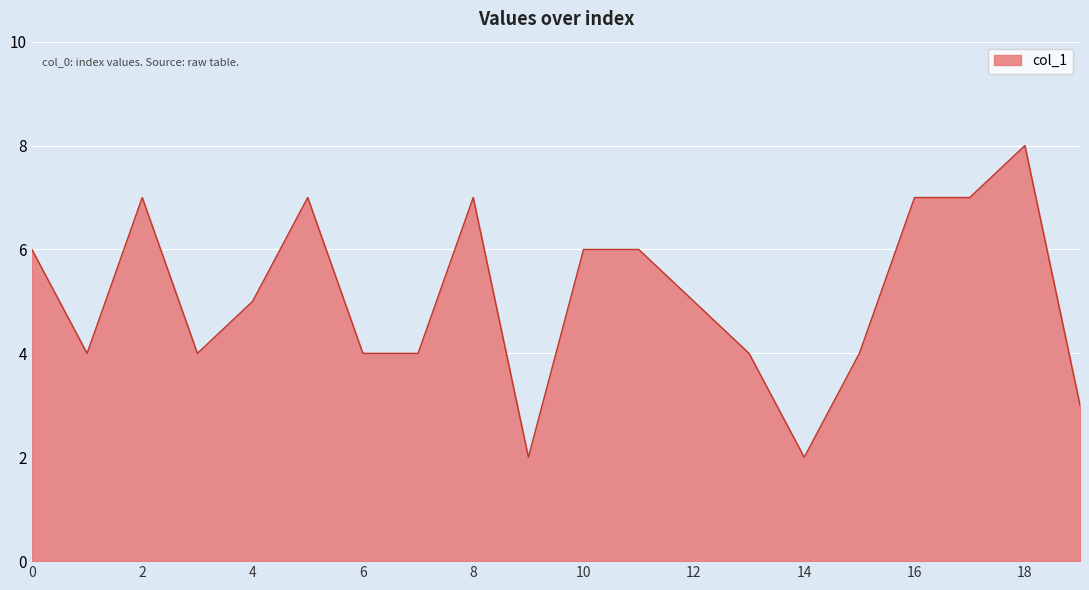

What is the smallest value displayed?

2